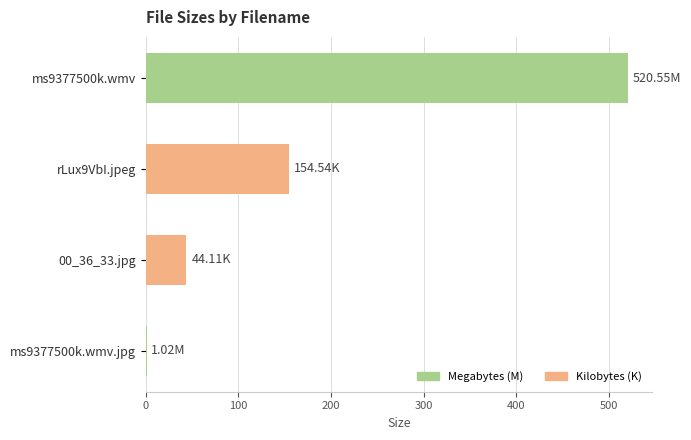

Between rLux9VbI.jpeg and 00_36_33.jpg, which is larger?

rLux9VbI.jpeg